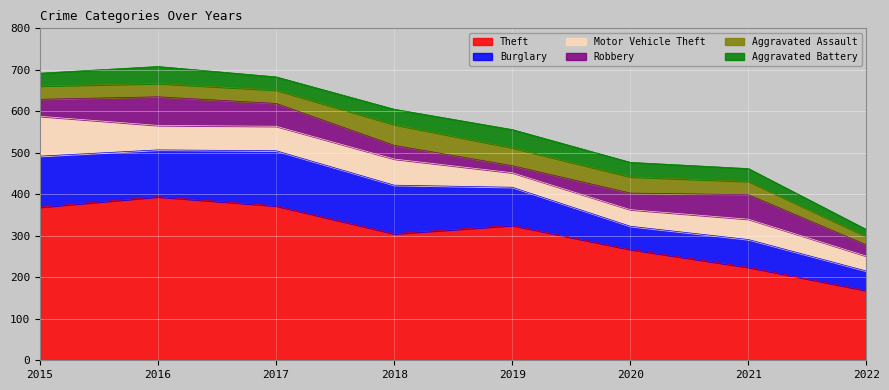

Is it true that Aggravated Battery equals 25 at 2019?

False